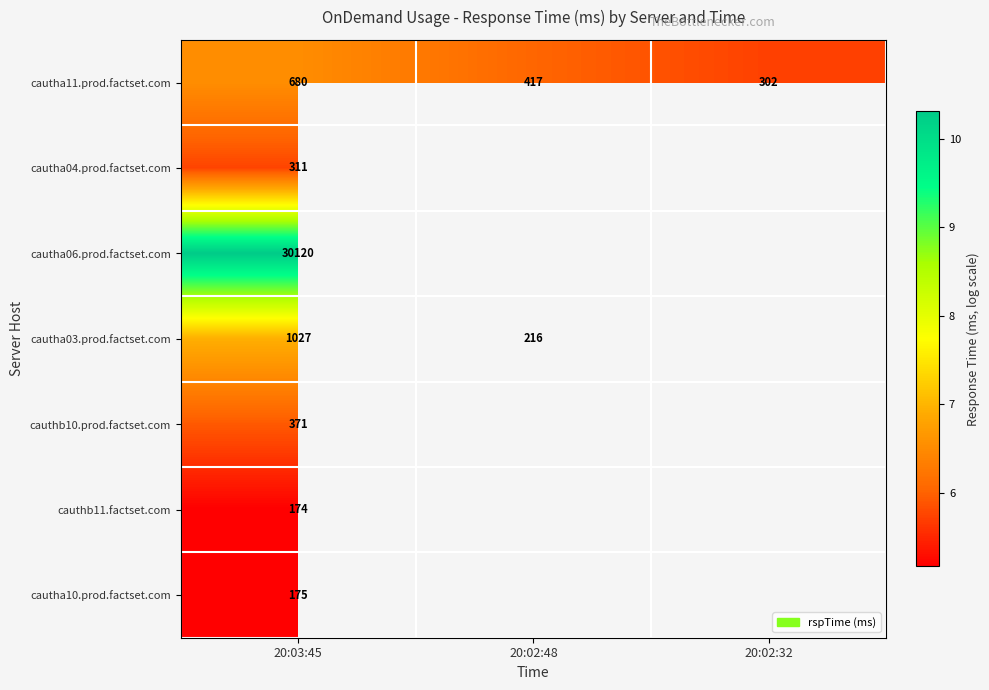

Is the value of cautha10.prod.factset.com at 20:03:45 greater than the value of cautha03.prod.factset.com at 20:03:45?

No